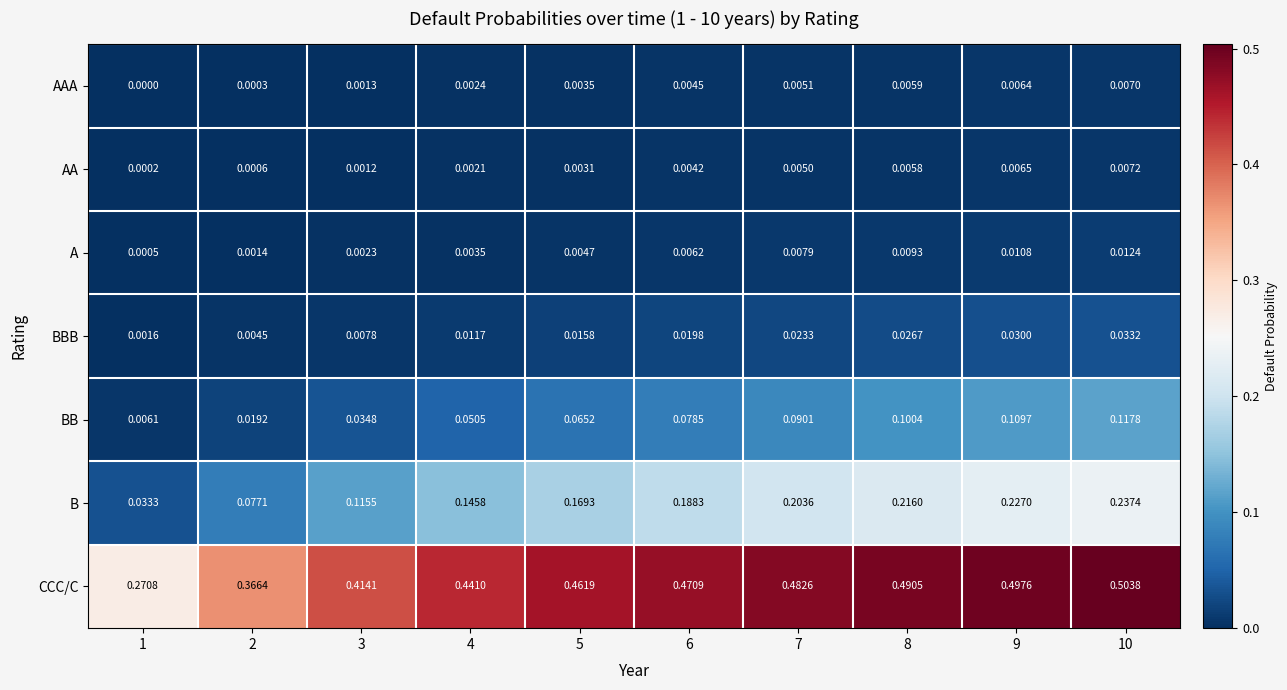

Which series has the largest total across all categories?

CCC/C